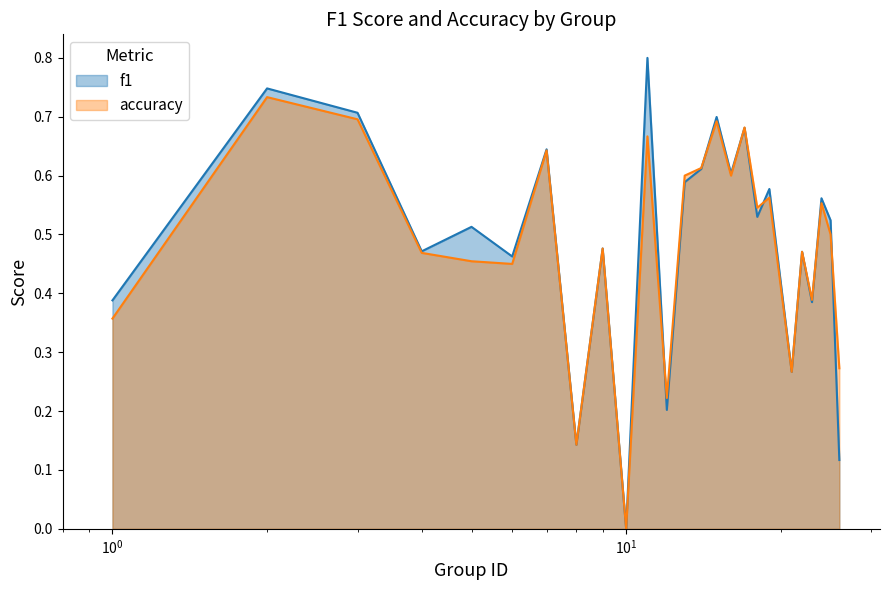

What is the difference between the accuracy values at 17 and 19?

0.1